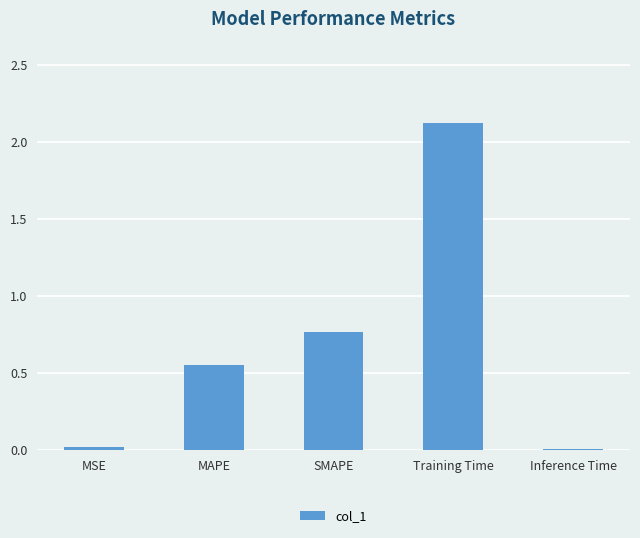

What is the change in value from SMAPE to Training Time?

+1.4